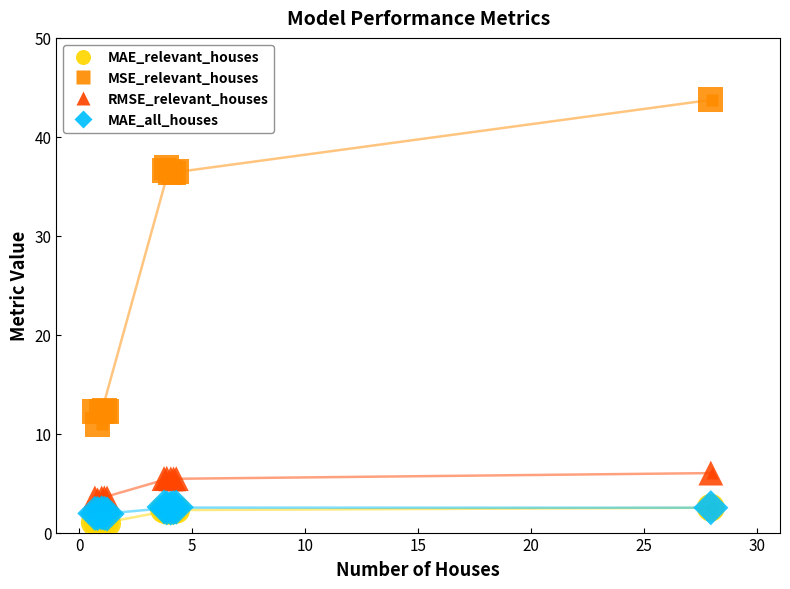

Which series contains the lowest Y value?

MAE_relevant_houses